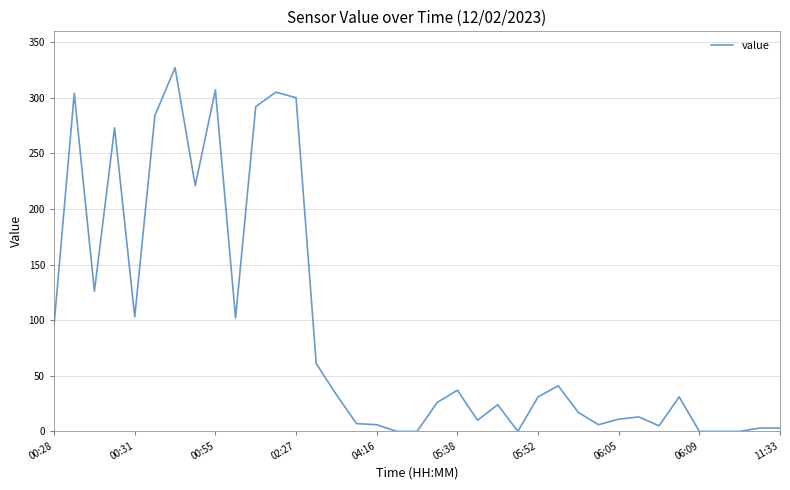

What is the greatest value displayed?

327